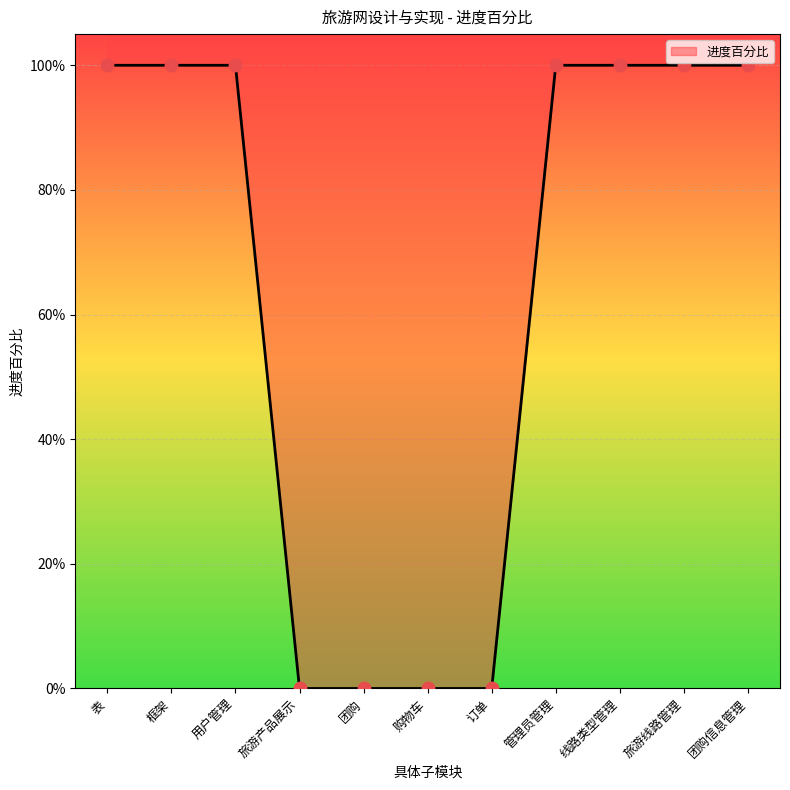

What is the ratio of the value at 管理员管理 to the value at 旅游线路管理?

1.0